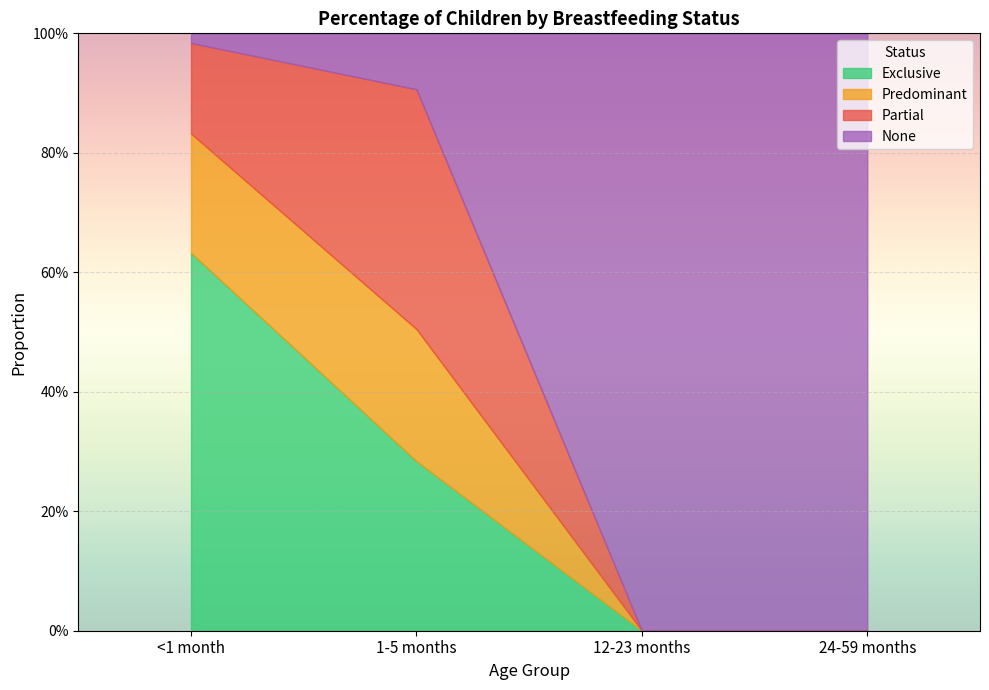

What position from the right is <1 month?

4